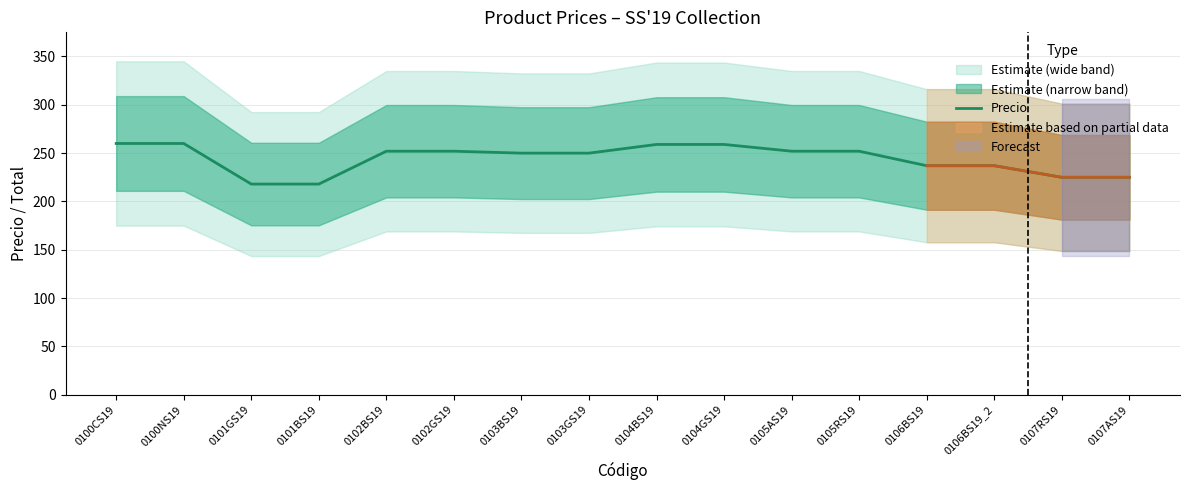

List the labels in order of value, largest first.

0100CS19, 0100NS19, 0104BS19, 0104GS19, 0102BS19, 0102GS19, 0105AS19, 0105RS19, 0103BS19, 0103GS19, 0106BS19, 0106BS19_2, 0107RS19, 0107AS19, 0101GS19, 0101BS19